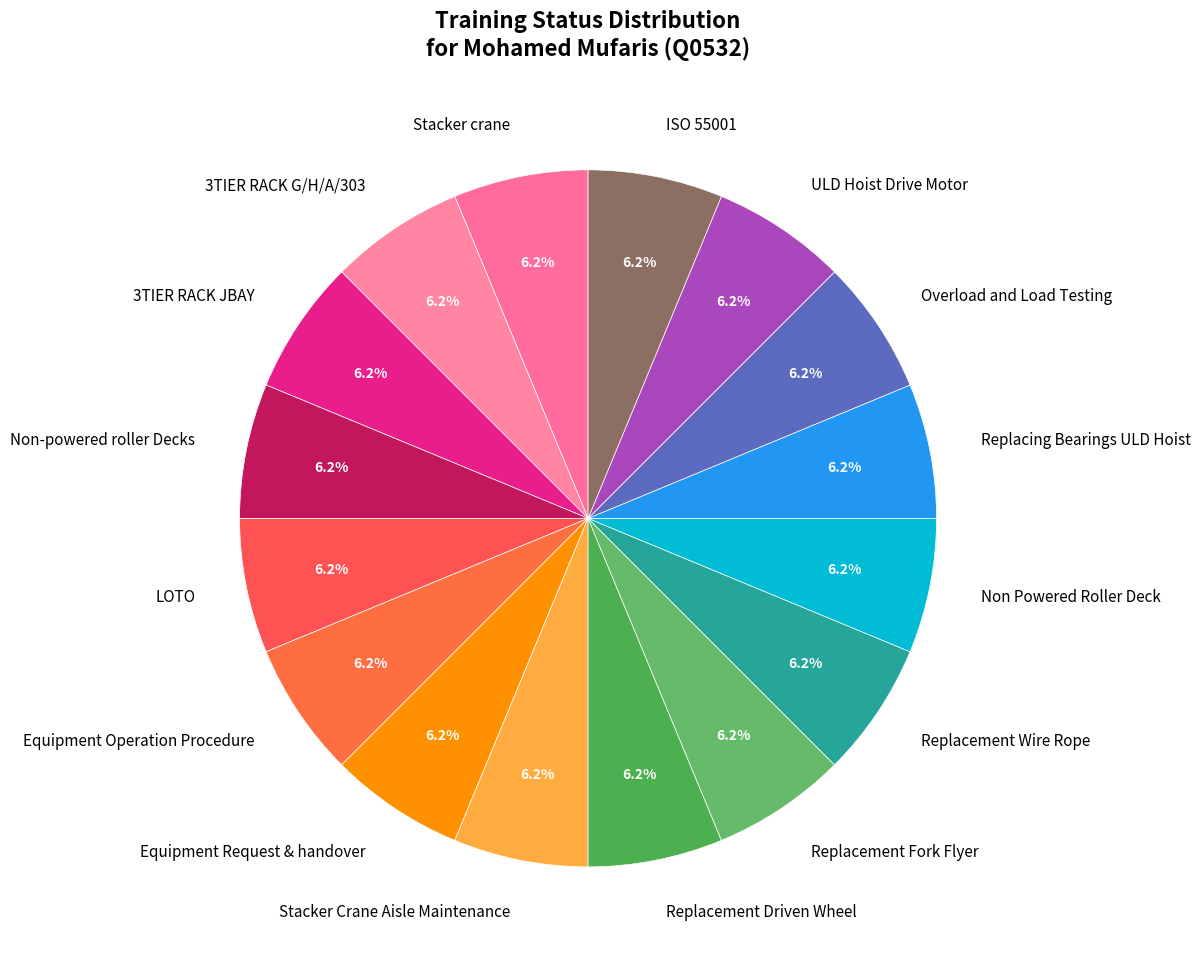

What is the ratio of the value at Replacement Fork Flyer to the value at ISO 55001?

1.0